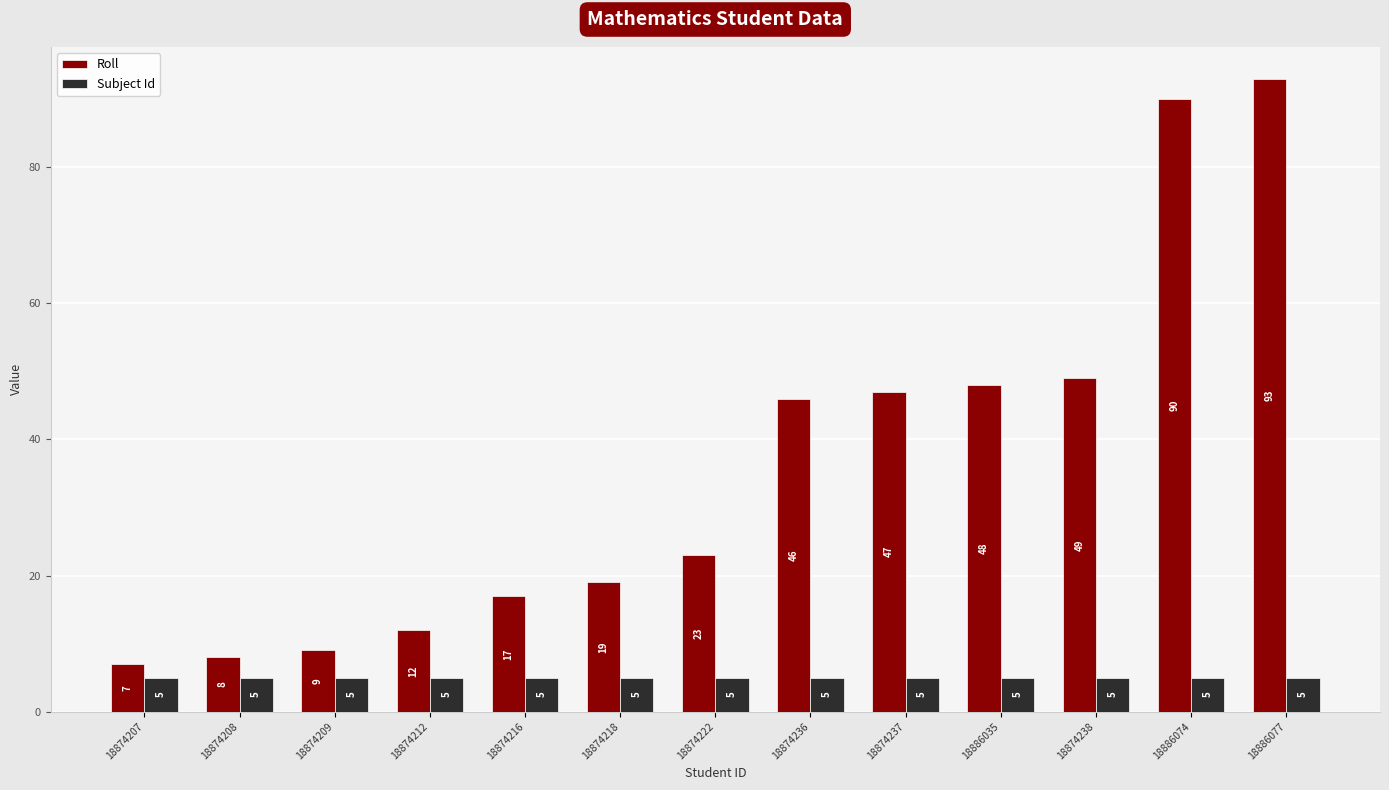

Reading left to right, what are all the values shown in this chart?

Roll: 18874207=7	18874208=8	18874209=9	18874212=12	18874216=17	18874218=19	18874222=23	18874236=46	18874237=47	18886035=48	18874238=49	18886074=90	18886077=93
Subject Id: 18874207=5	18874208=5	18874209=5	18874212=5	18874216=5	18874218=5	18874222=5	18874236=5	18874237=5	18886035=5	18874238=5	18886074=5	18886077=5